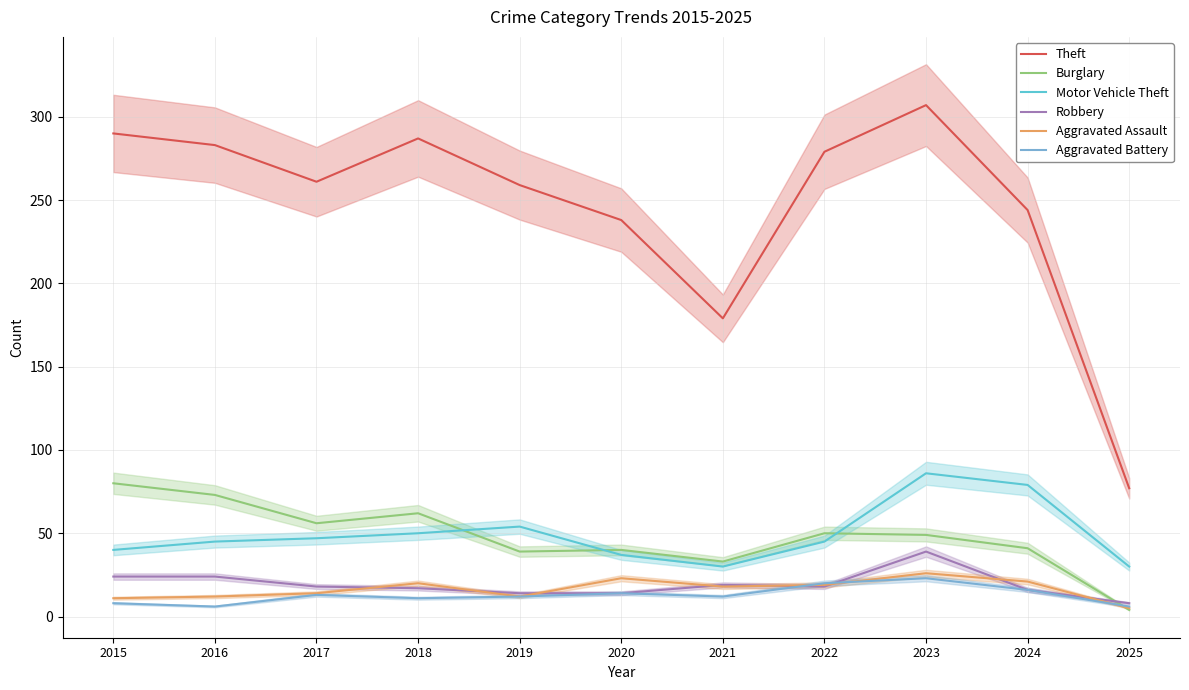

How many data points does each series have?

11